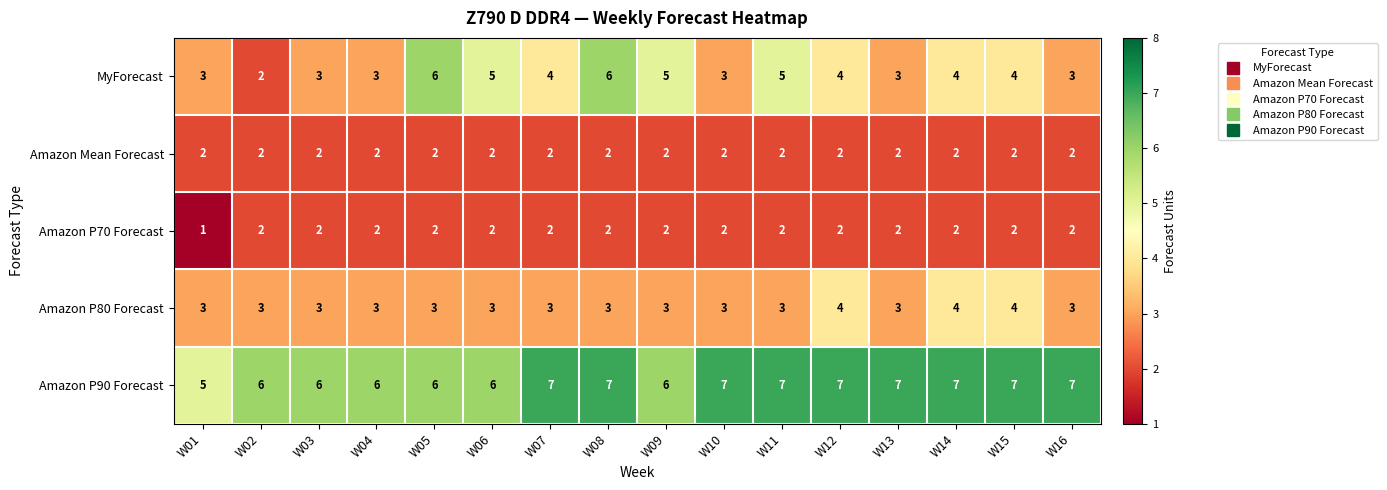

Which series changed the most between W01 and W05?

MyForecast